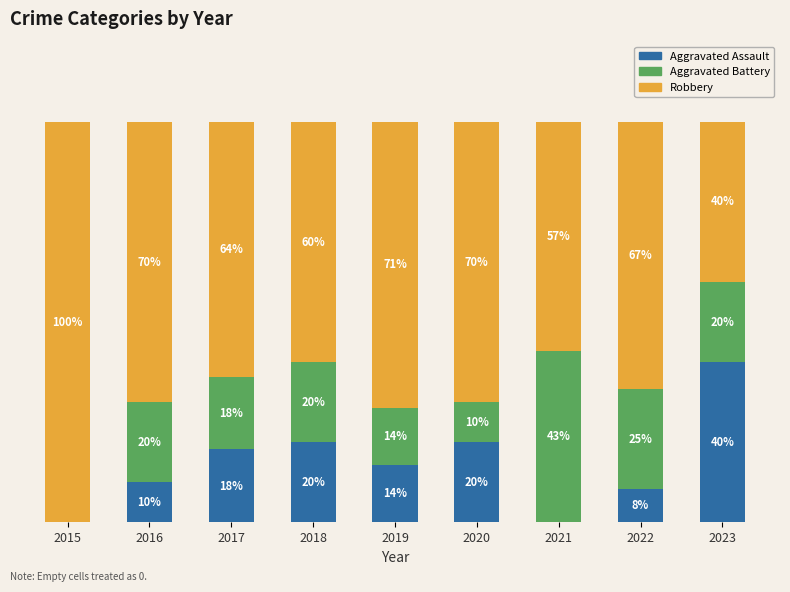

Are the bars horizontal?

No